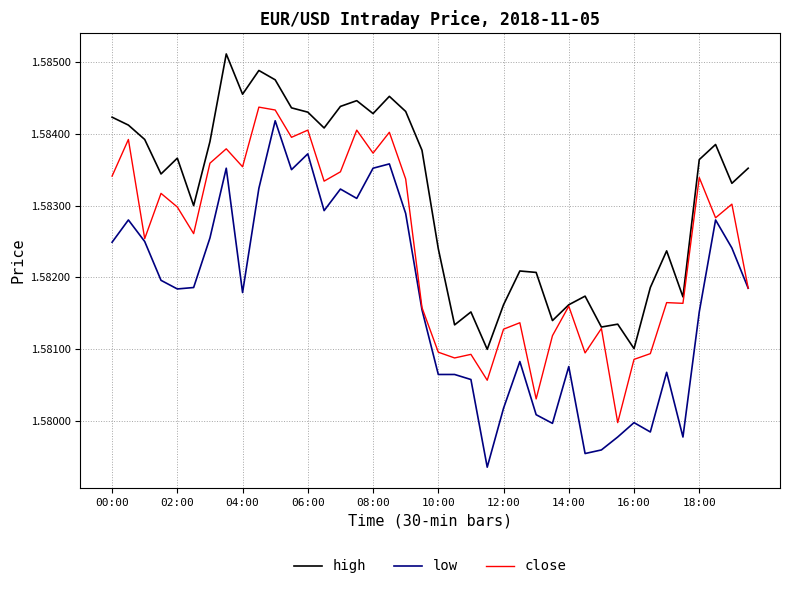

True or false: high and low cross at least once.

False